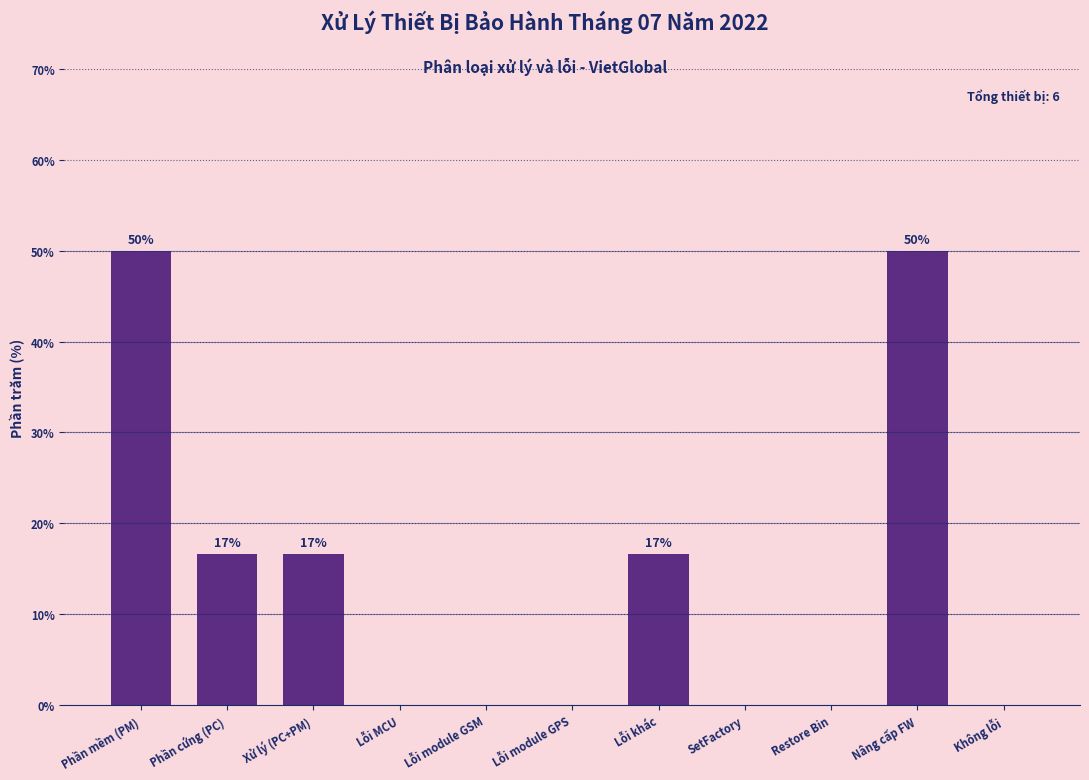

Reading left to right, transcribe all the data shown in this chart.

Phần mềm (PM)=50.0	Phần cứng (PC)=16.7	Xử lý (PC+PM)=16.7	Lỗi MCU=0.0	Lỗi module GSM=0.0	Lỗi module GPS=0.0	Lỗi khác=16.7	SetFactory=0.0	Restore Bin=0.0	Nâng cấp FW=50.0	Không lỗi=0.0